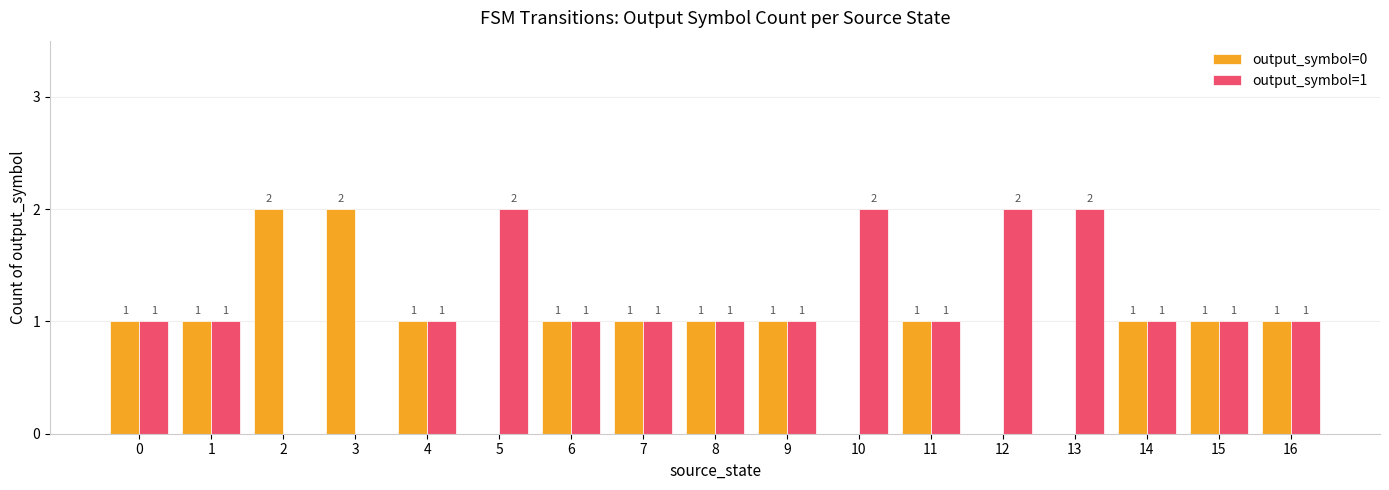

What is the sum of the output_symbol=1 values at 1 and 7?

2